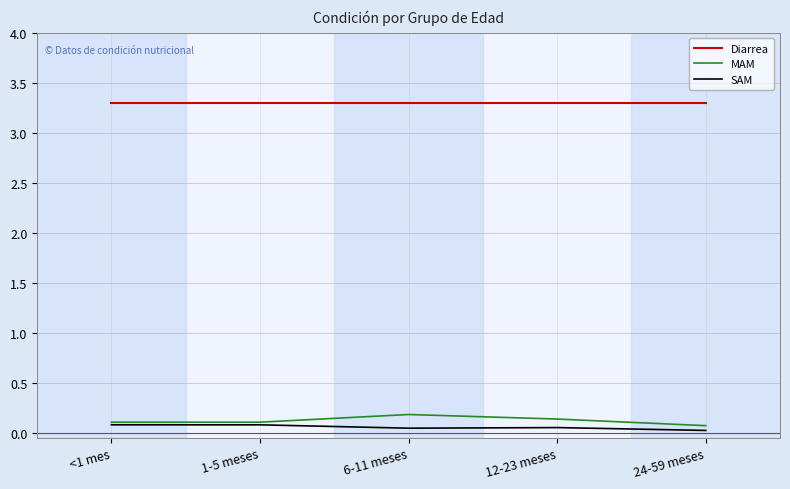

True or false: Diarrea and MAM intersect in this chart.

False